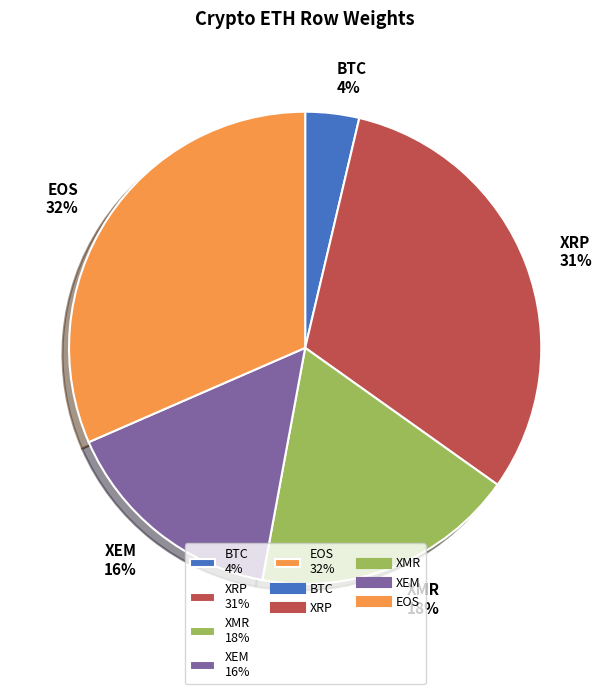

Is the sum of EOS 32% and BTC 4% greater than half?

No